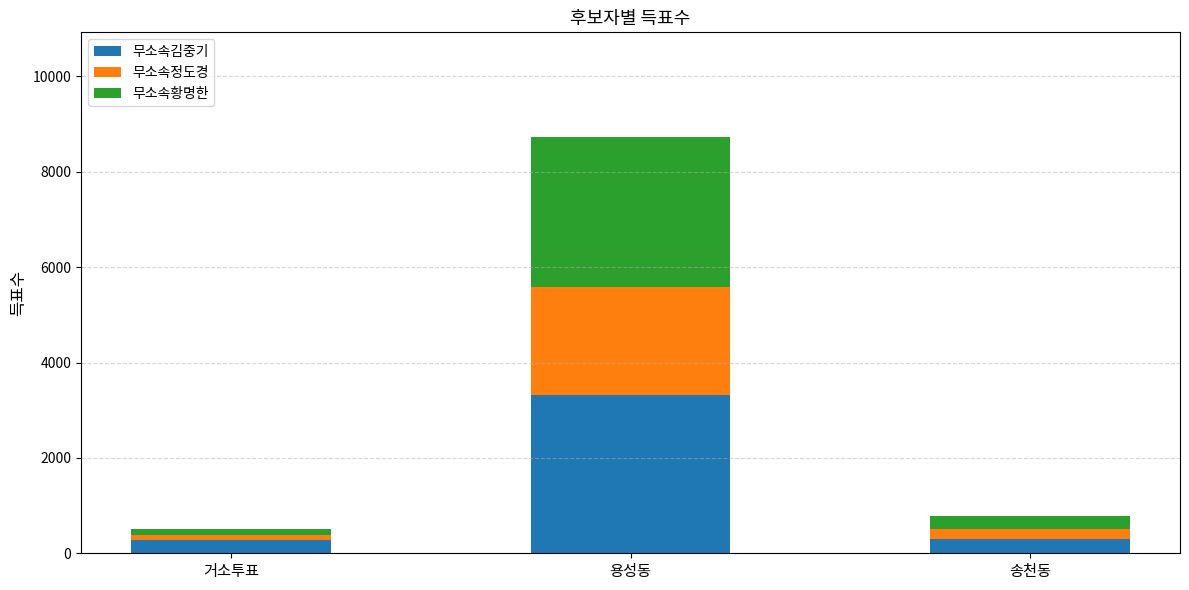

What is the sum of all 무소속김중기 values?

3896